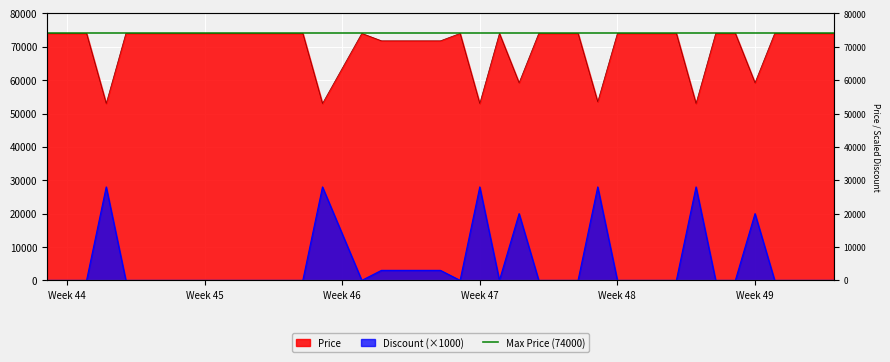

How many interior local peaks does the Price series have?

3